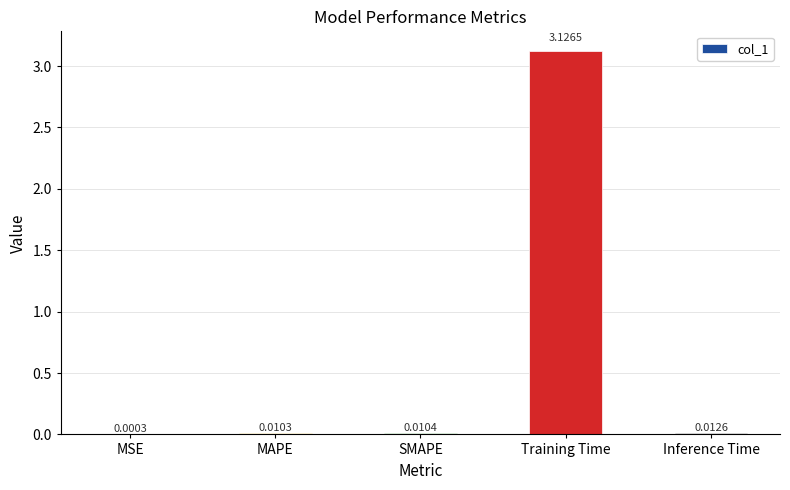

Where is the data nearest to the value 1?

Inference Time